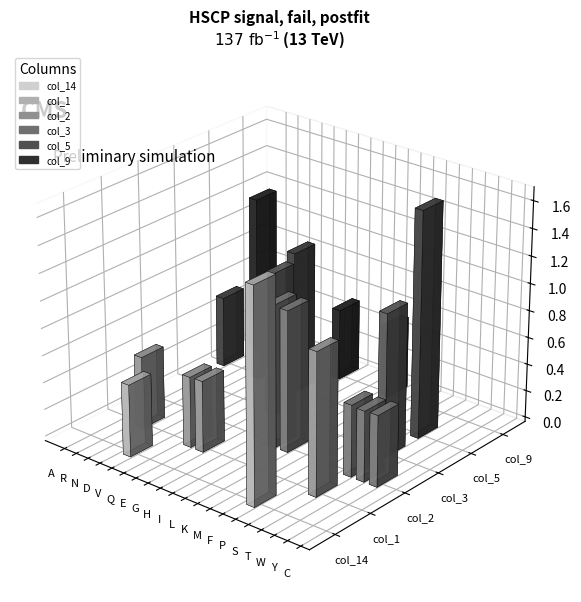

List the labels in order of col_9 value, smallest first.

R, N, D, V, Q, E, H, I, L, M, F, P, S, T, W, Y, C, G, K, A